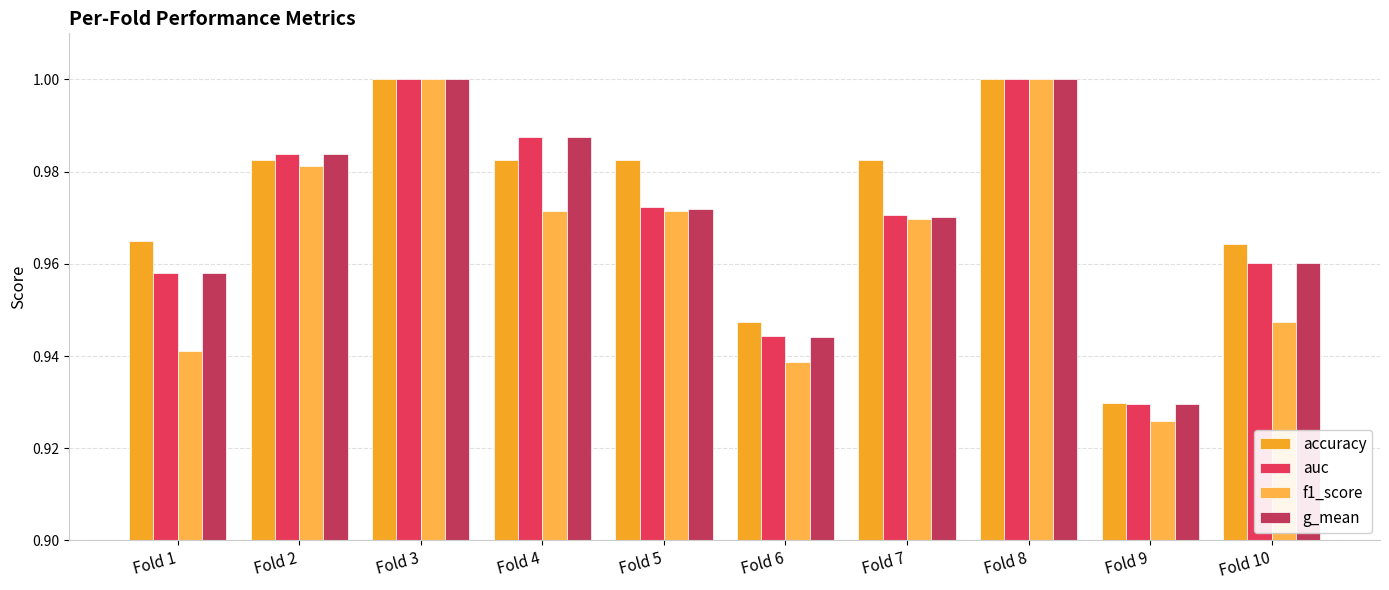

Rank the series by their maximum value, from lowest to highest.

accuracy, auc, f1_score, g_mean